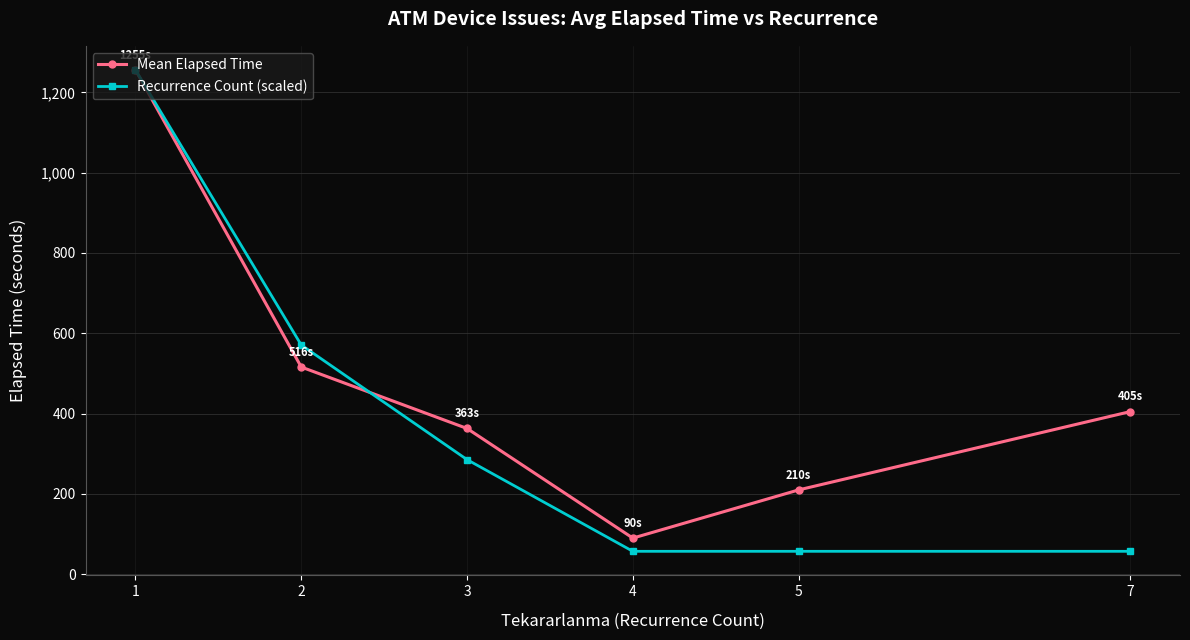

What is the lowest value of the Recurrence Count (scaled) series?

57.1